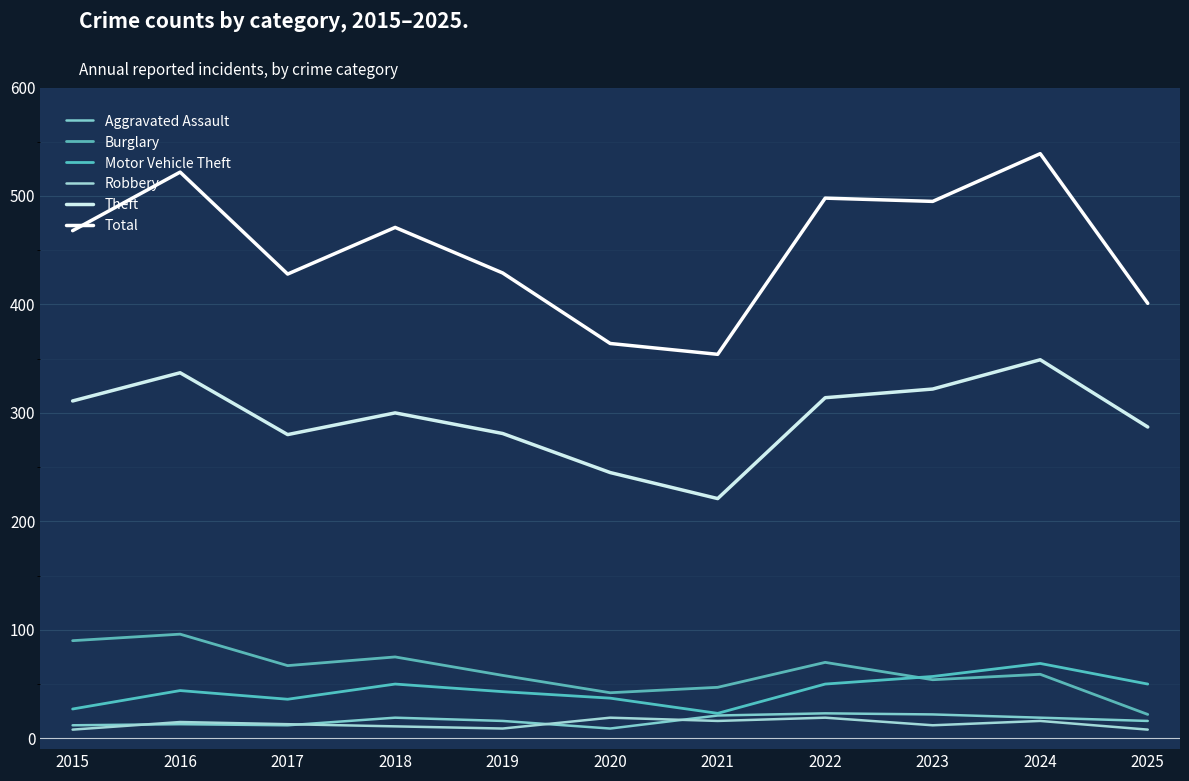

Count the number of data series in this chart.

6